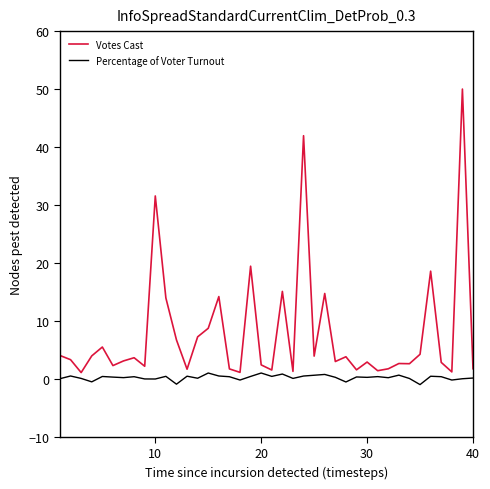

Which series has the largest total across all categories?

Votes Cast